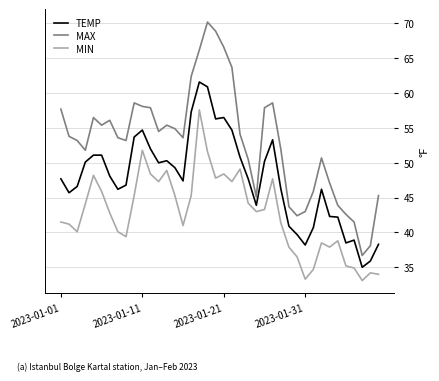

True or false: MAX and TEMP cross at least once.

False